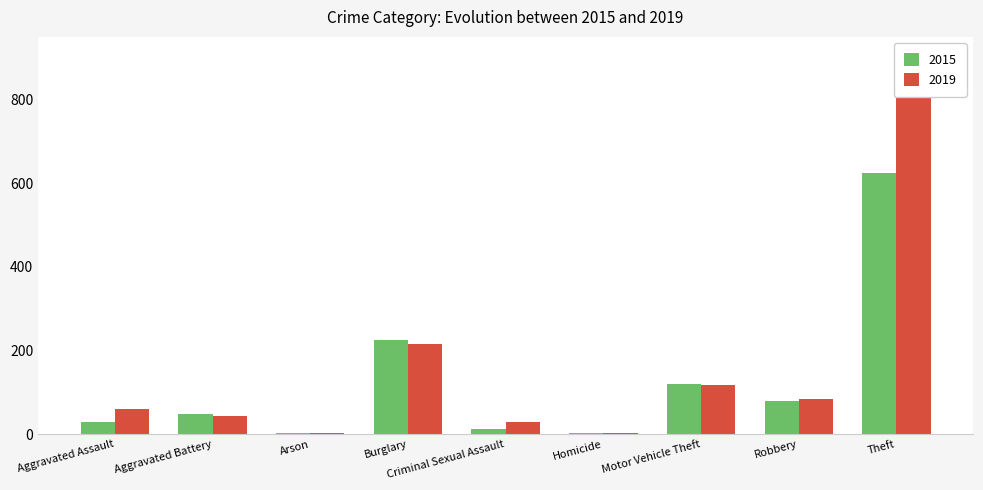

What is the smallest value displayed?

2